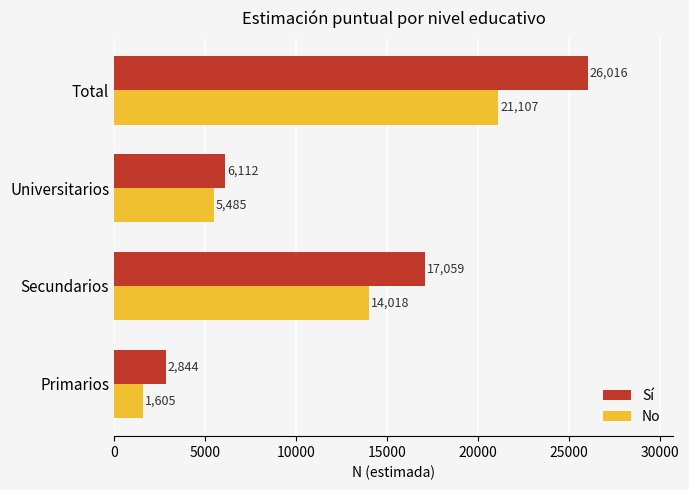

Which series has the widest spread of values?

Sí